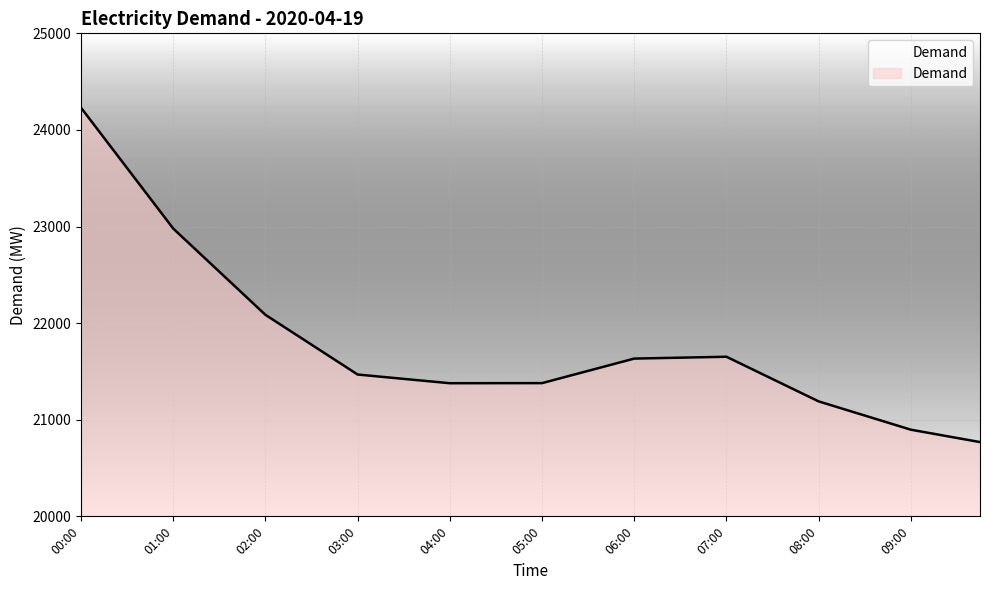

What is the greatest value displayed?

24230.0